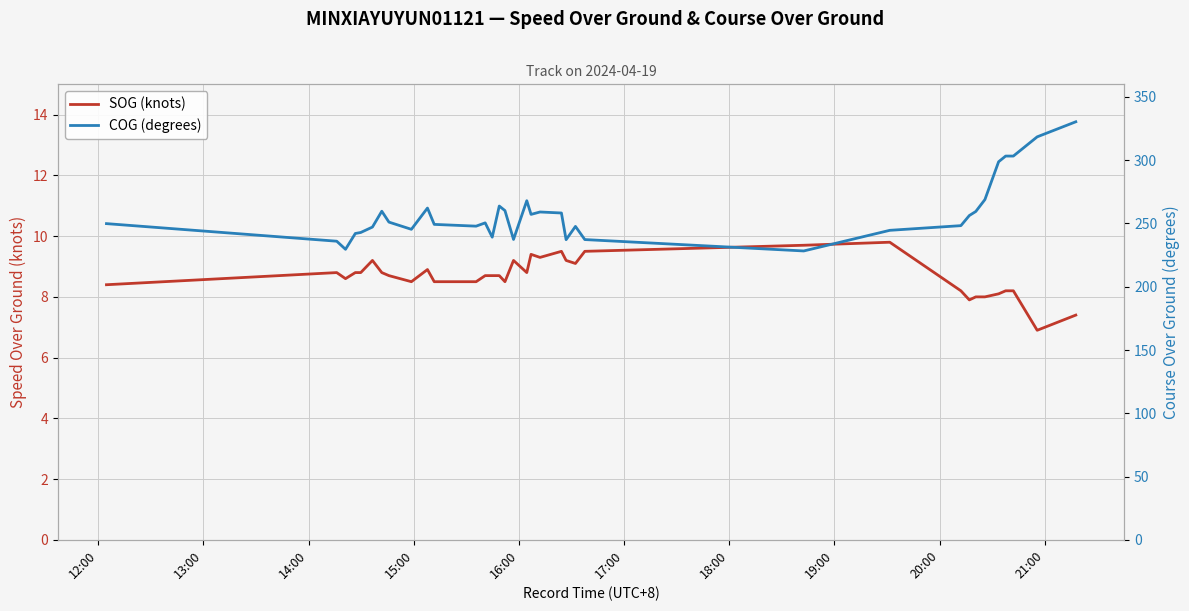

True or false: SOG (knots) and COG (degrees) cross at least once.

False